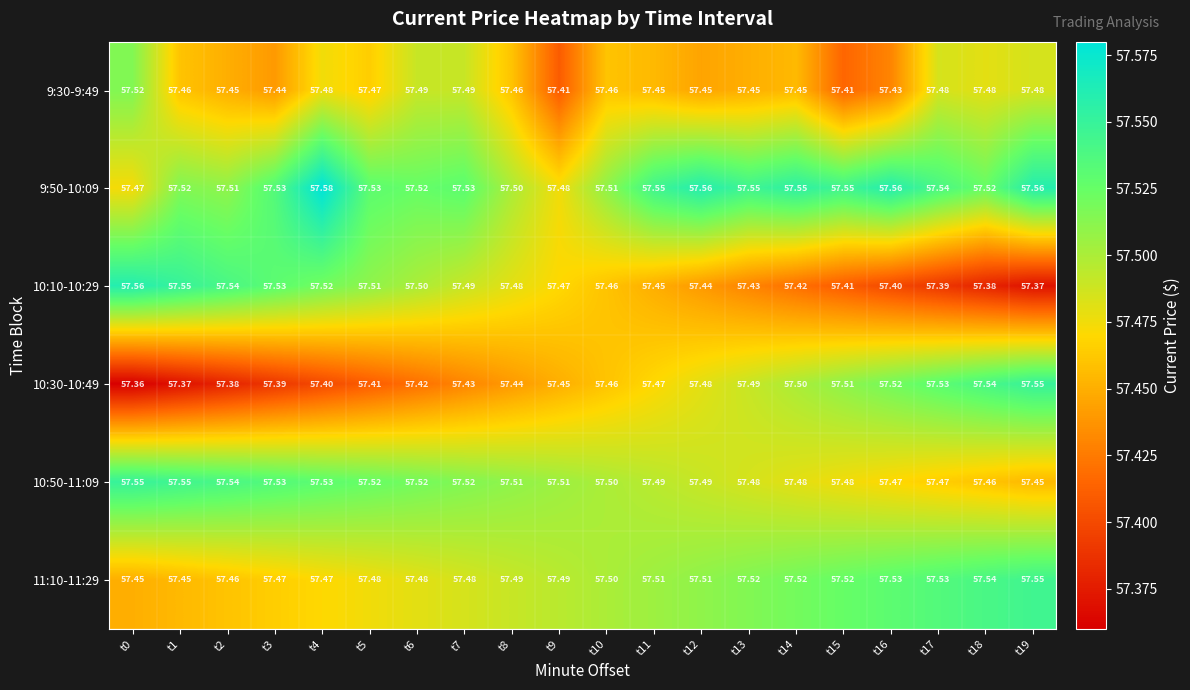

Which label corresponds to the smallest value in the chart?

t0